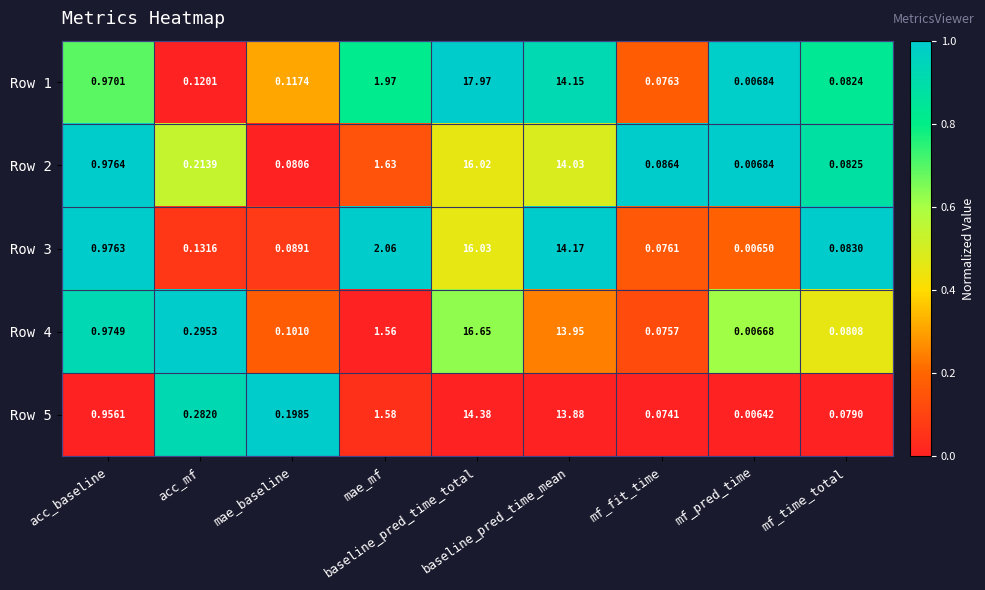

How many distinct data groups are displayed?

5